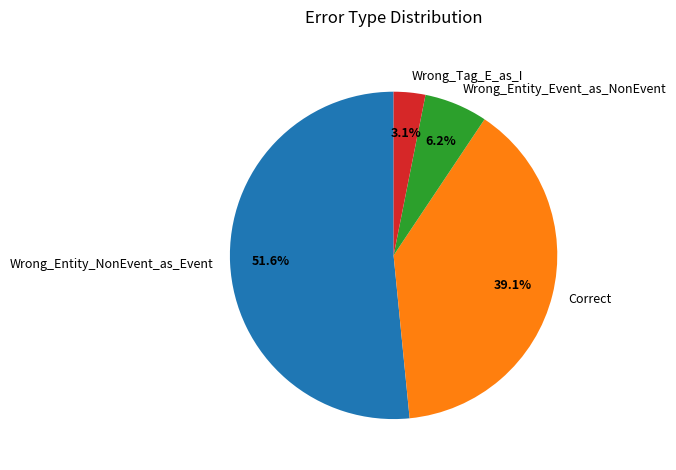

To the nearest percent, what is the difference between the largest and smallest slice percentages?

48%